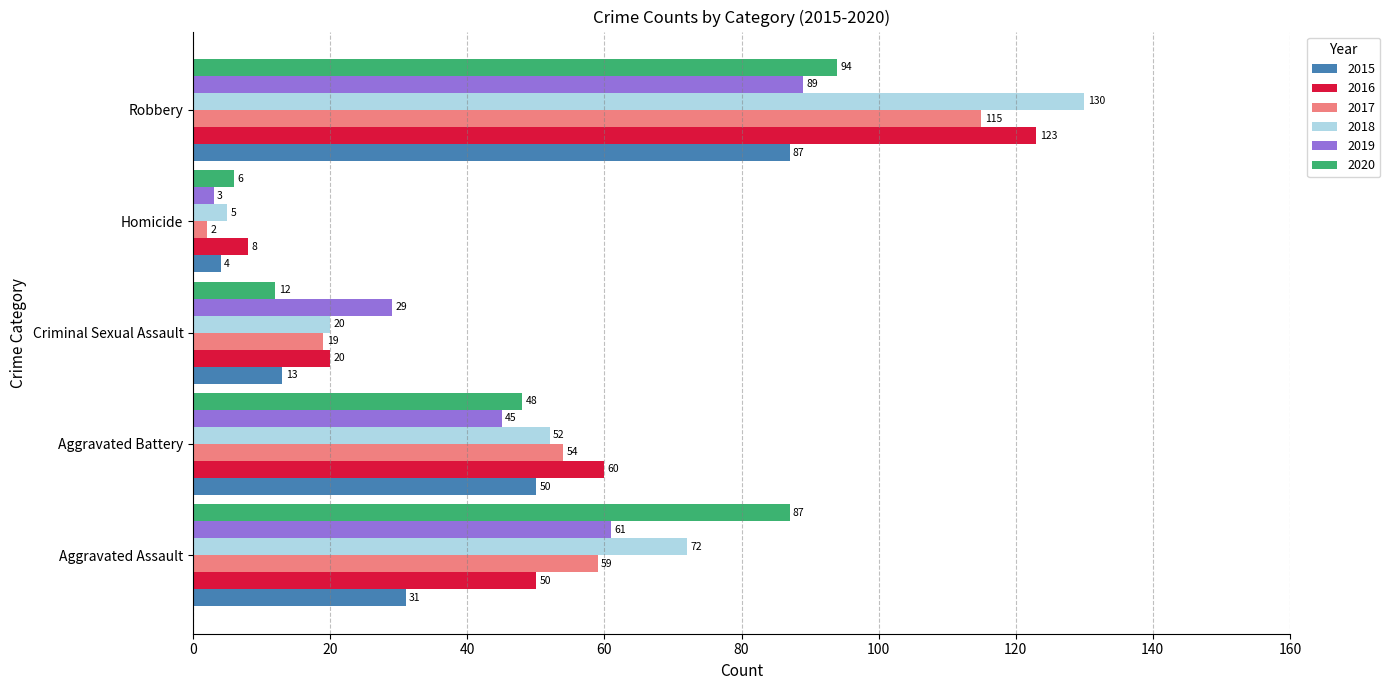

Read the 2017 value at Criminal Sexual Assault.

19